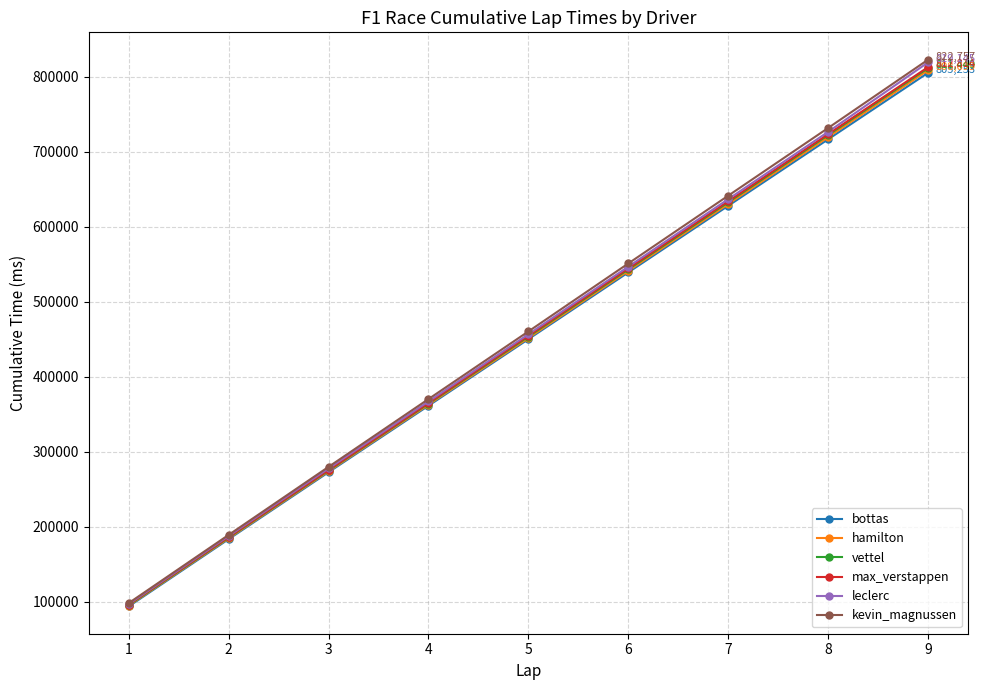

Is this an area chart (filled region under the line)?

No